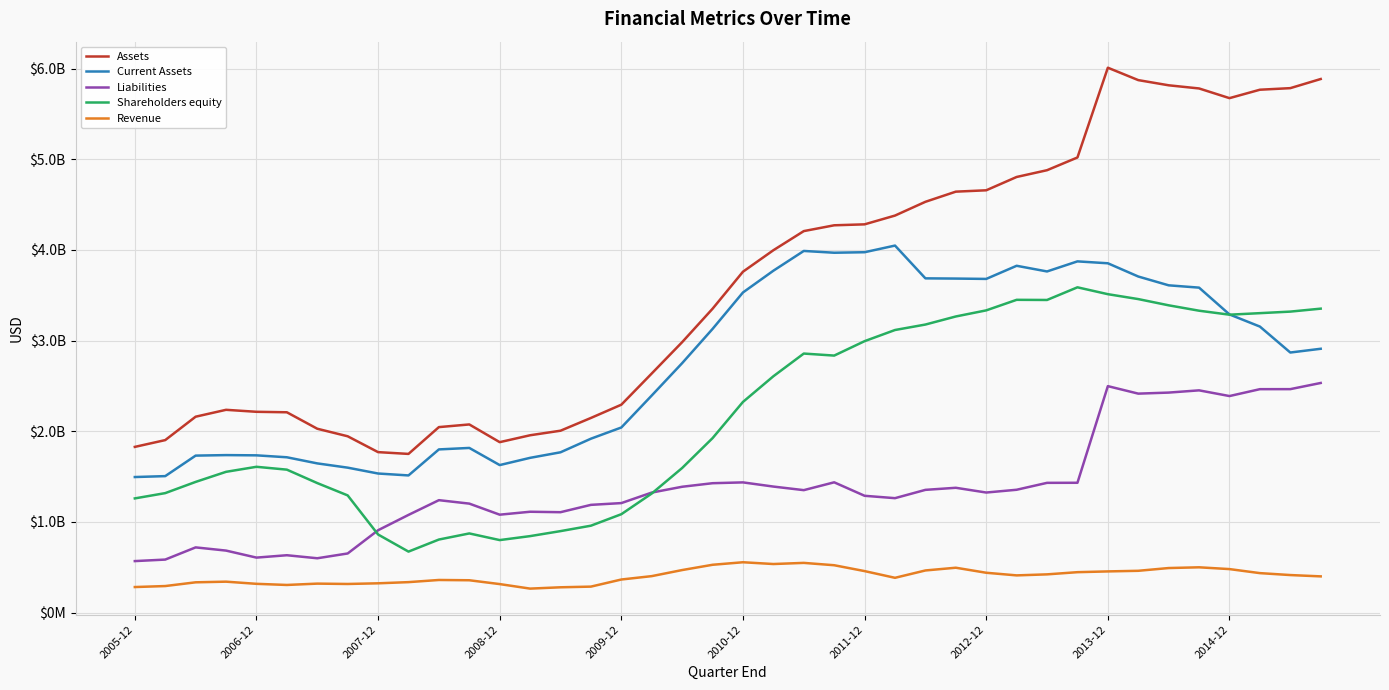

True or false: Liabilities and Current Assets cross at least once.

False